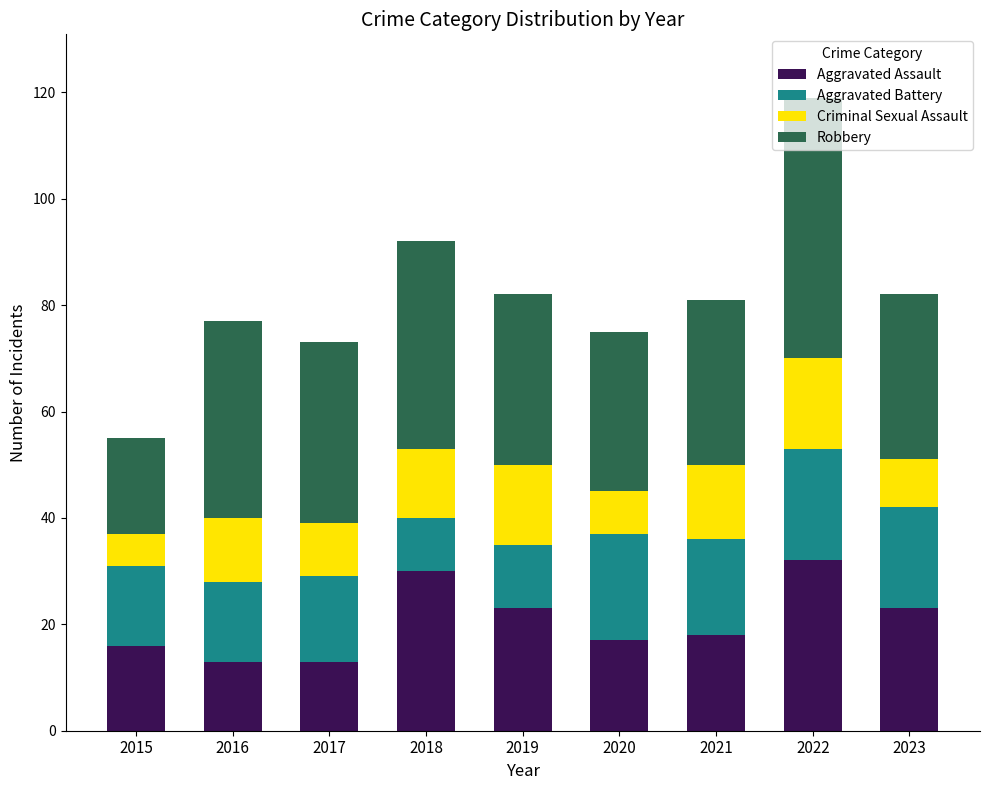

What is the sum of the Aggravated Assault values at 2019 and 2022?

55